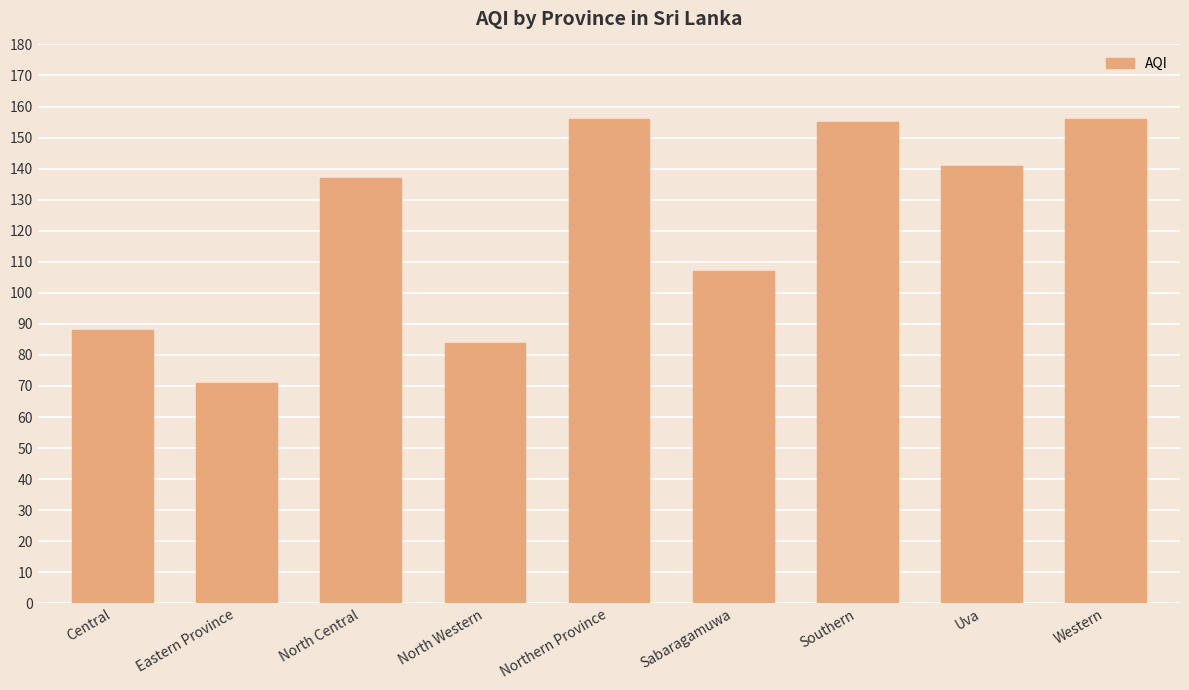

Reading left to right, transcribe all the data shown in this chart.

Central=88	Eastern Province=71	North Central=137	North Western=84	Northern Province=156	Sabaragamuwa=107	Southern=155	Uva=141	Western=156